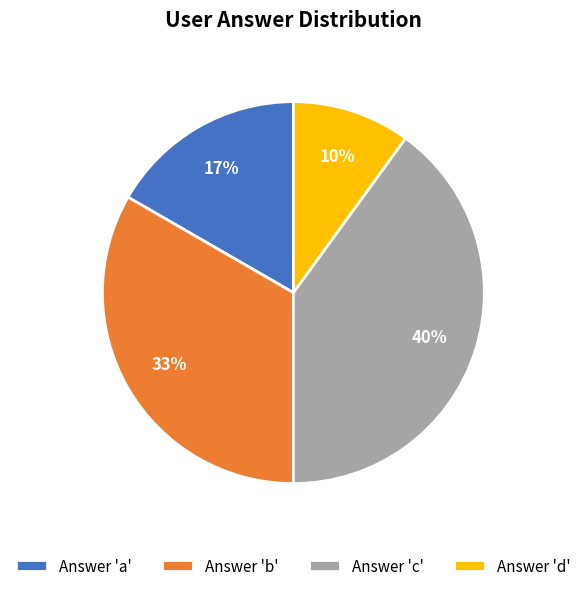

Rank the categories by value from lowest to highest.

Answer 'd', Answer 'a', Answer 'b', Answer 'c'